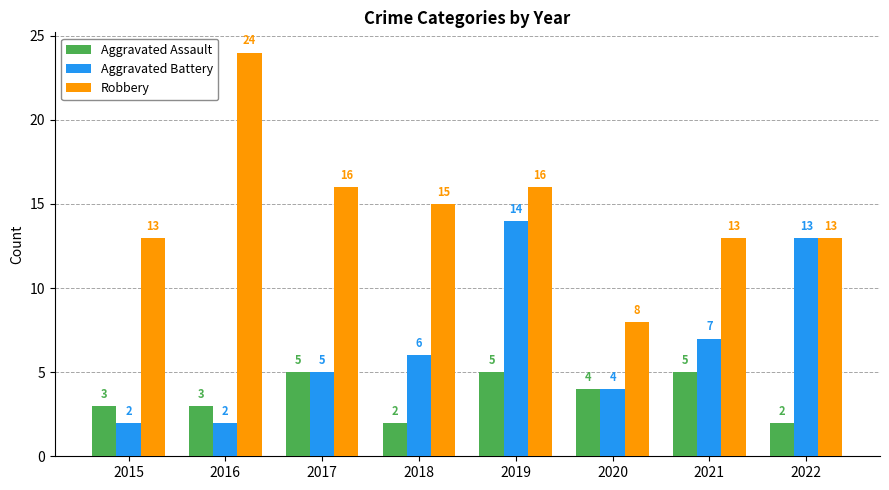

What is the greatest value displayed?

24